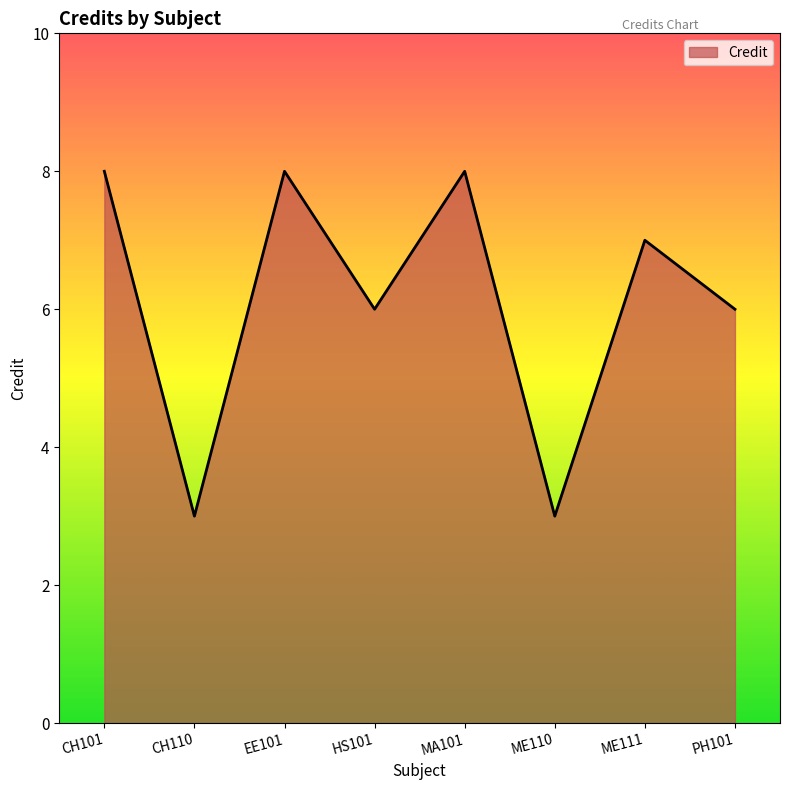

Count the number of data series in this chart.

1